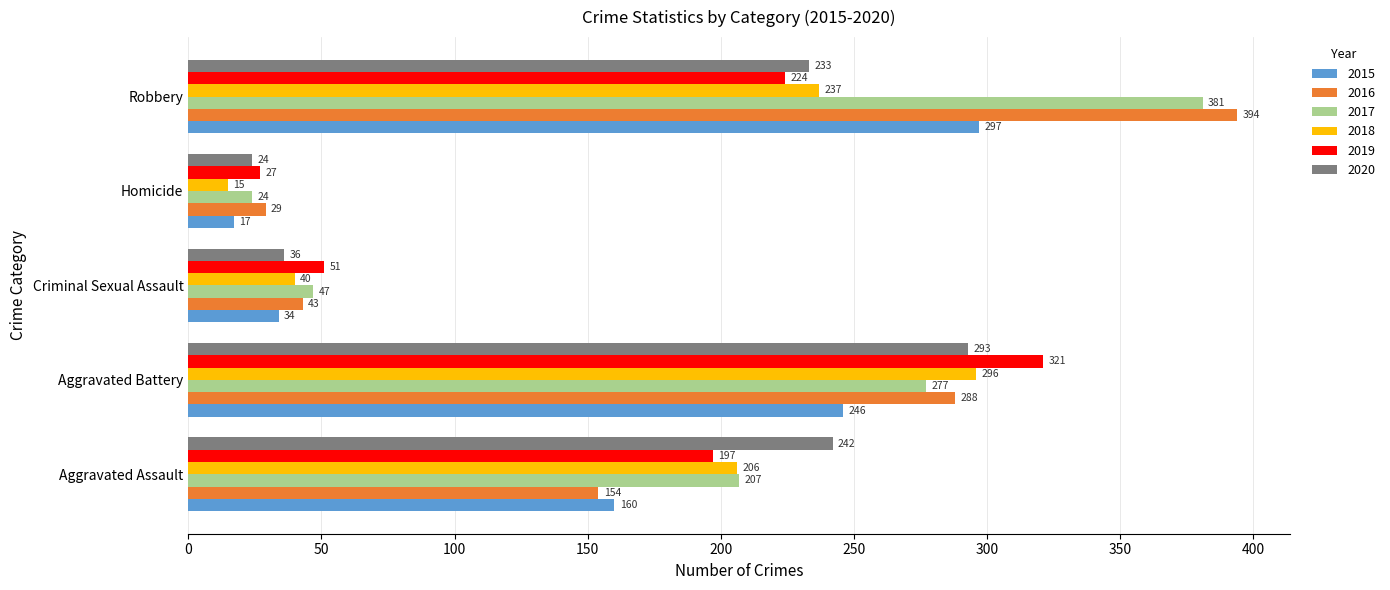

What value does the 2016 series have at Homicide, to the nearest 5?

30